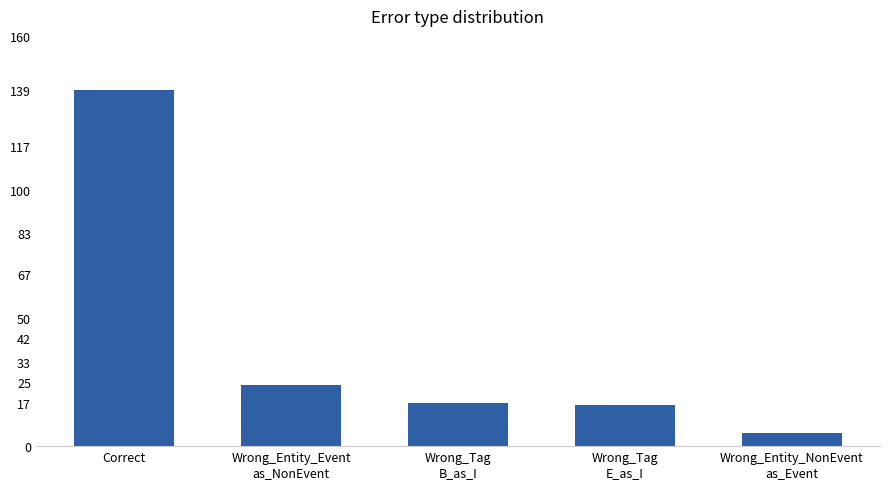

Reading left to right, list all the values displayed in this chart.

139	24	17	16	5